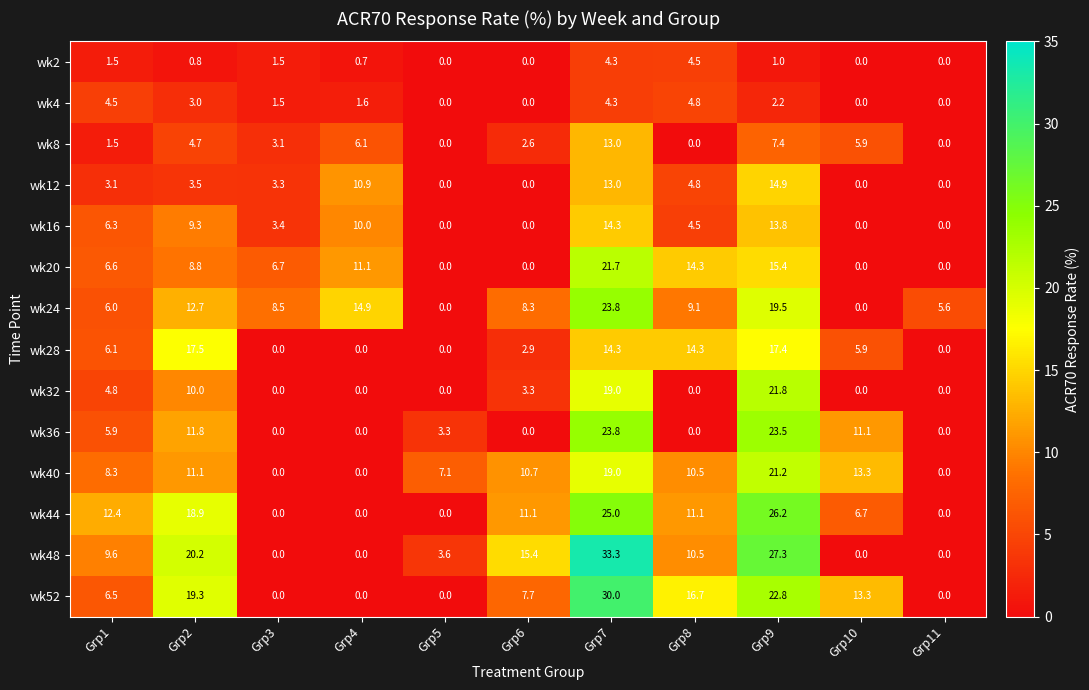

How many data points does each series have?

11